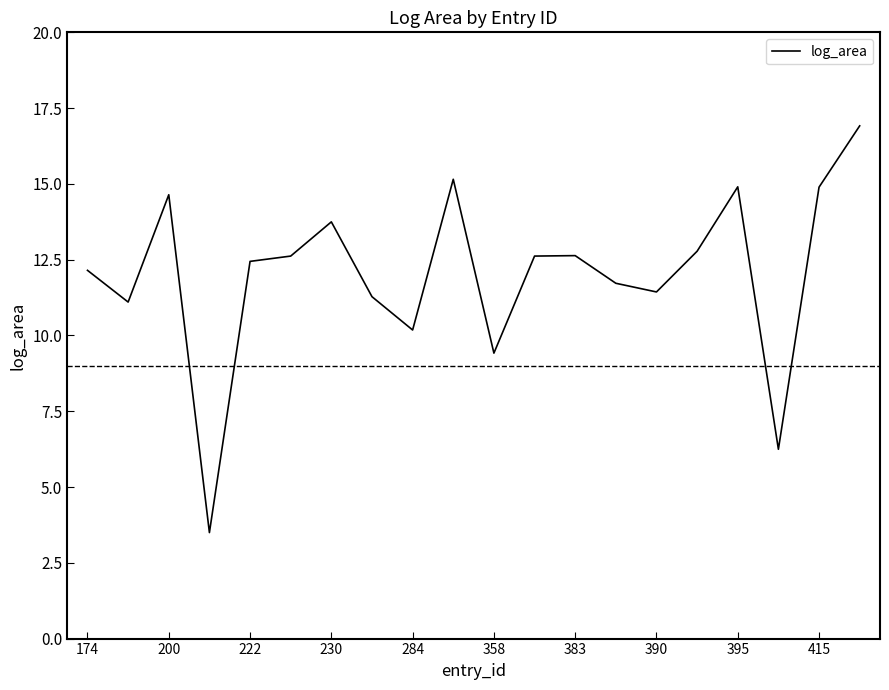

What is the smallest value displayed?

3.5